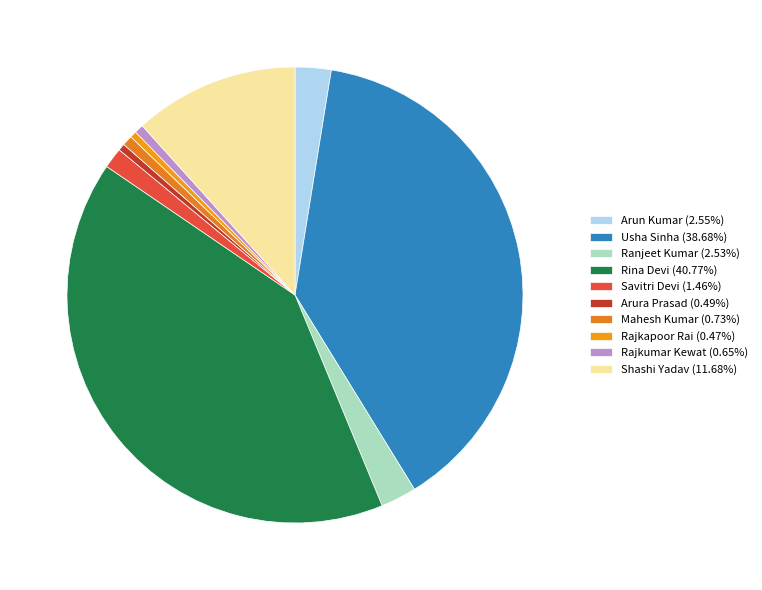

Which has a higher value, Rina Devi or Rajkapoor Rai?

Rina Devi